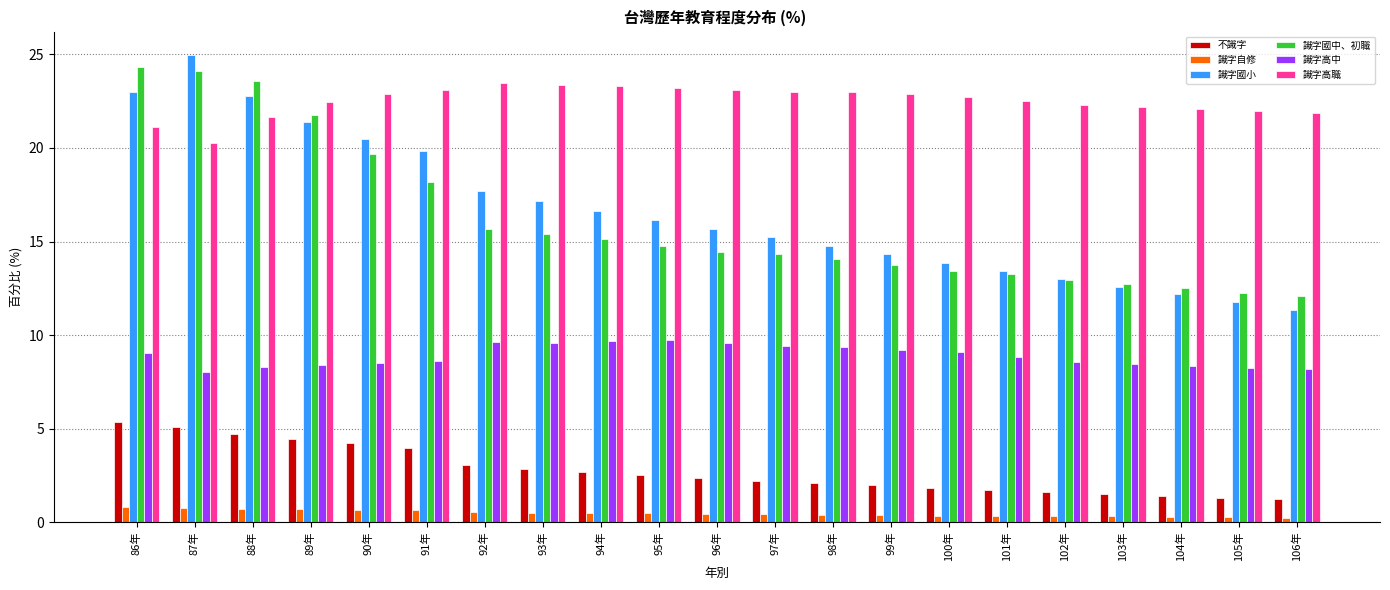

What is the sum of all 識字國中、初職 values?

338.3